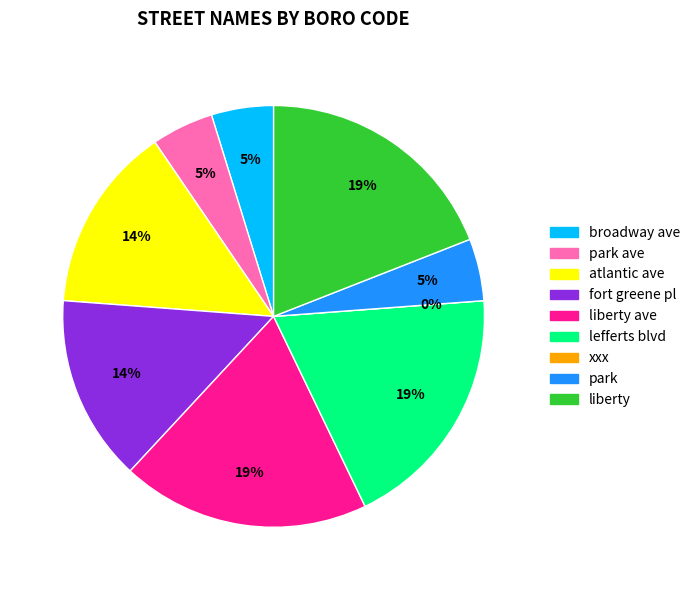

Is it true that fort greene pl is 14% of the pie?

True